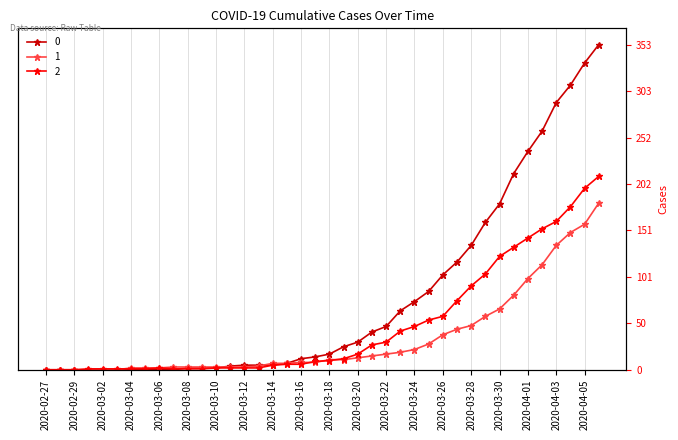

At which label does 0 reach its minimum?

2020-02-27